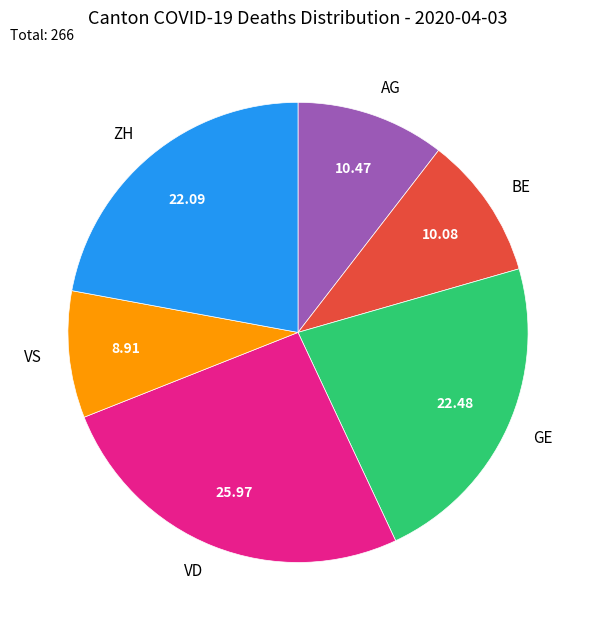

Do AG and GE together represent more than half of the pie?

No